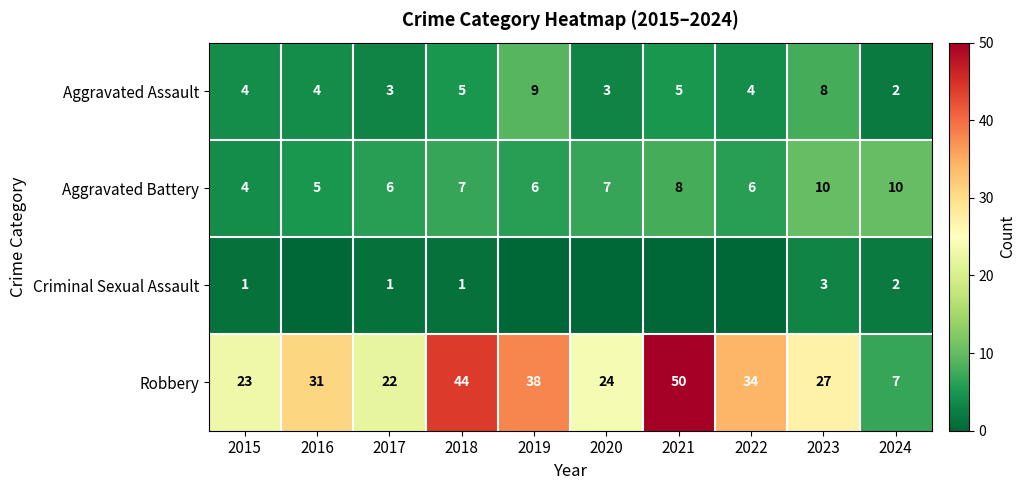

Between 2023 and 2021, which is larger?

2023